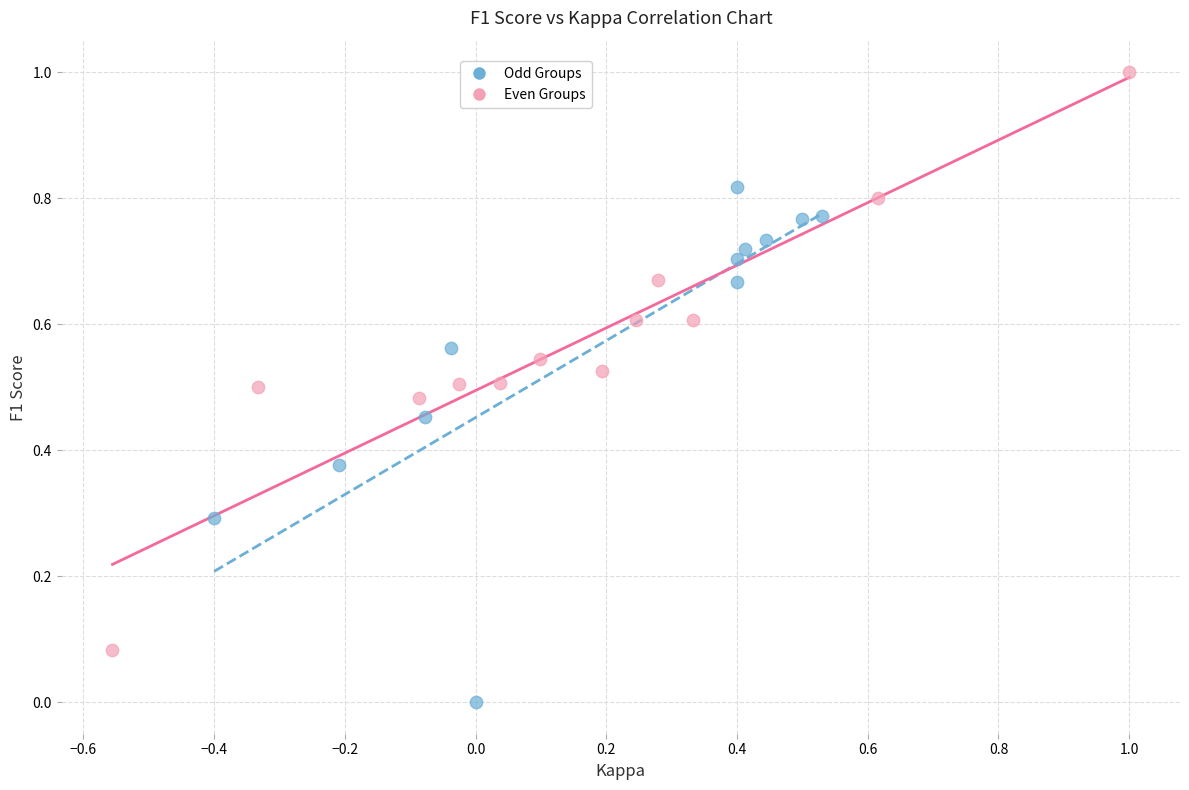

Which series has the widest spread of Y values?

Even Groups